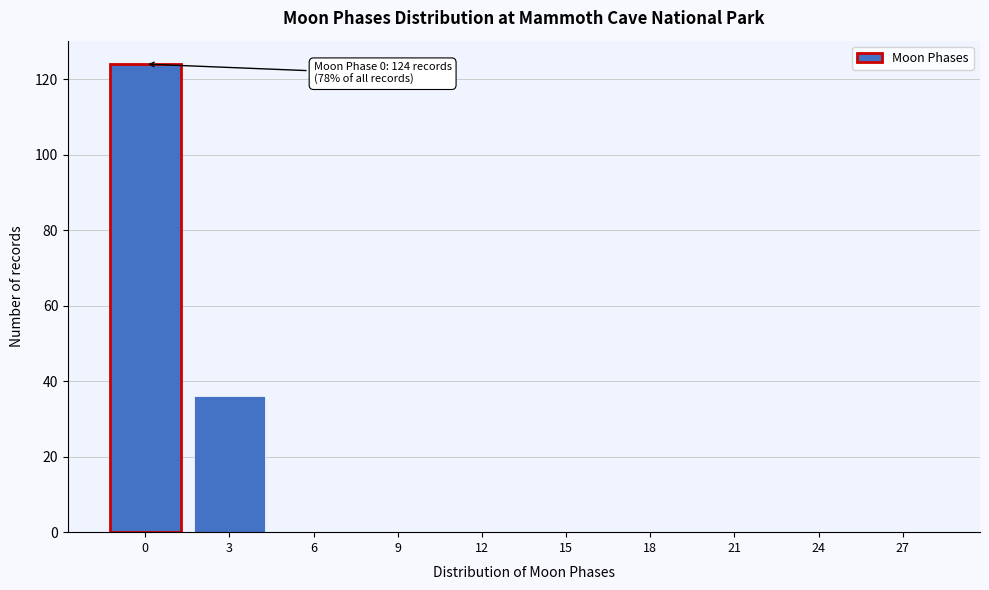

Reading left to right, transcribe all the data shown in this chart.

0=124	3=36	6=0	9=0	12=0	15=0	18=0	21=0	24=0	27=0